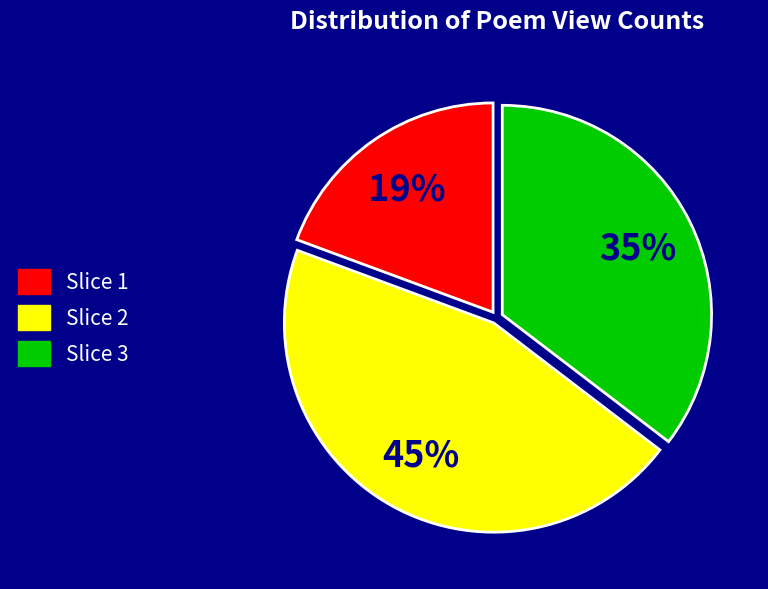

Is there a majority slice in this chart?

No